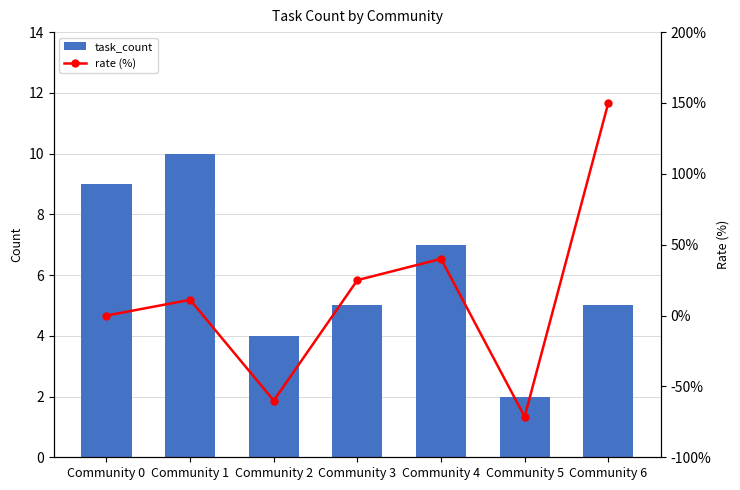

Which has a higher value, Community 0 or Community 5?

Community 0